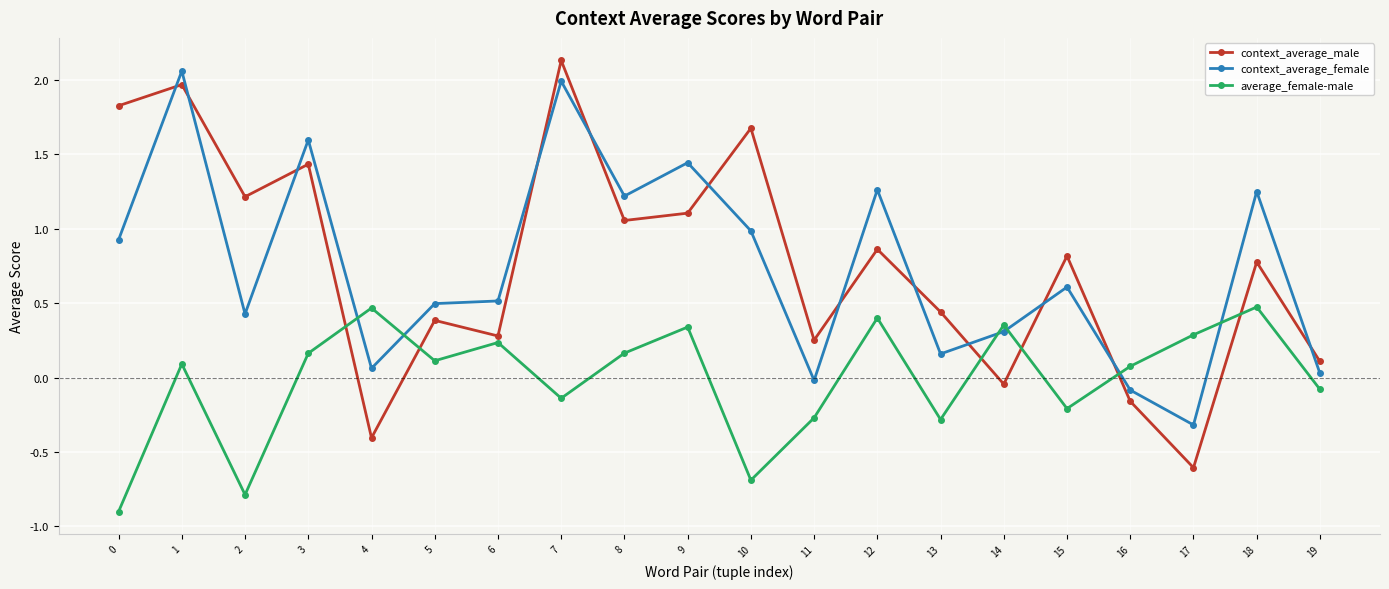

What is the sum of all context_average_female values?

14.9